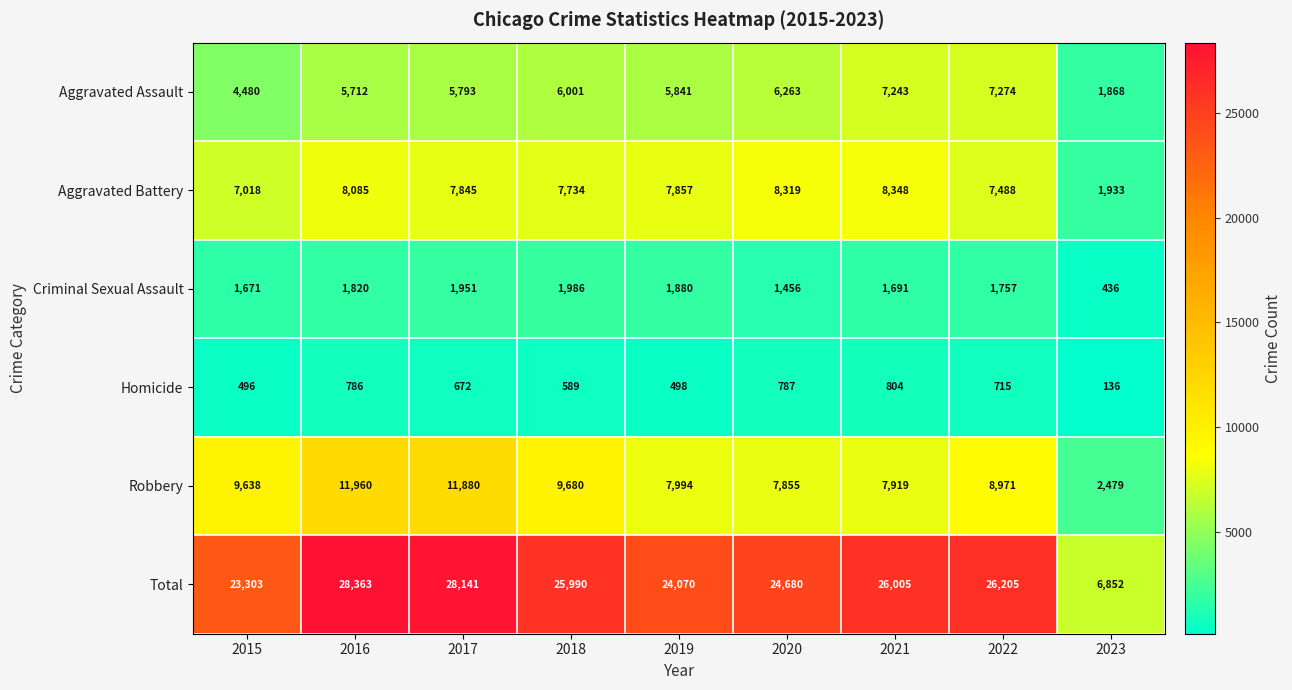

List the series in order of their peak value, lowest first.

Homicide, Criminal Sexual Assault, Aggravated Assault, Aggravated Battery, Robbery, Total